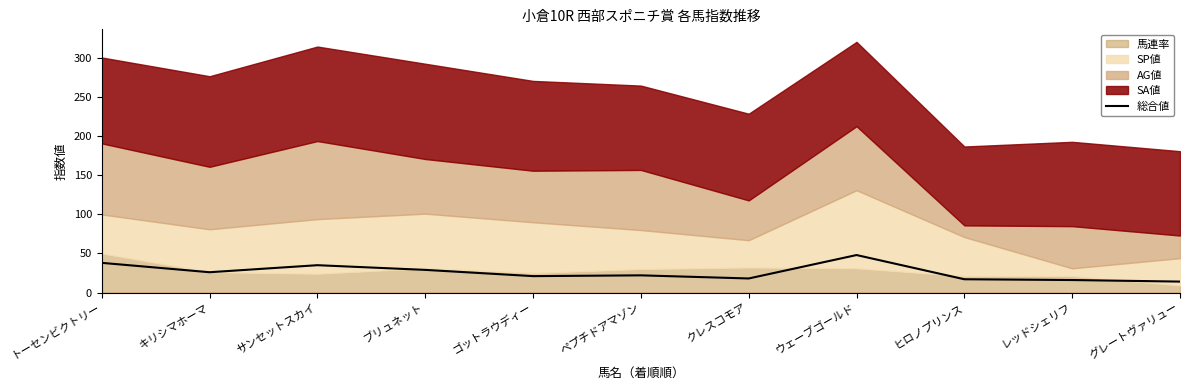

Rank the categories by value from lowest to highest.

グレートヴァリュー, レッドシェリフ, ヒロノプリンス, クレスコモア, ゴットラウディー, ペプチドアマゾン, キリシマホーマ, ブリュネット, サンセットスカイ, トーセンビクトリー, ウェーブゴールド